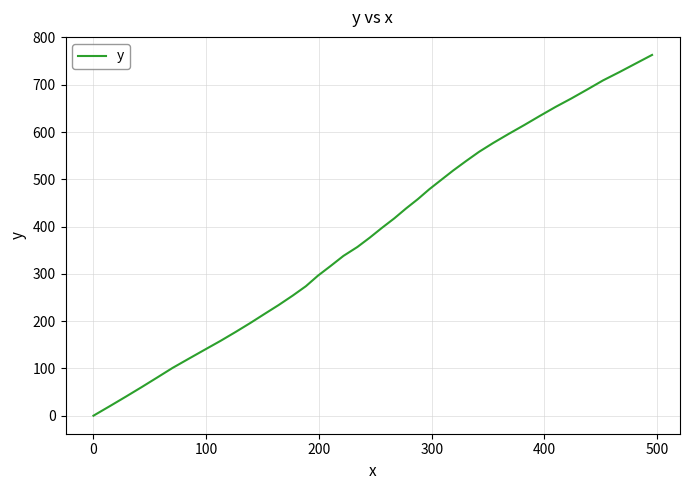

What is the greatest value displayed?

763.1